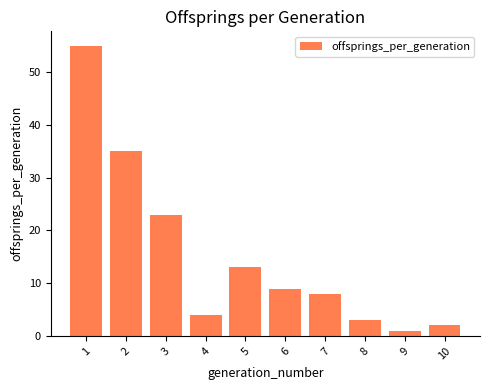

Reading left to right, transcribe all the data shown in this chart.

55	35	23	4	13	9	8	3	1	2